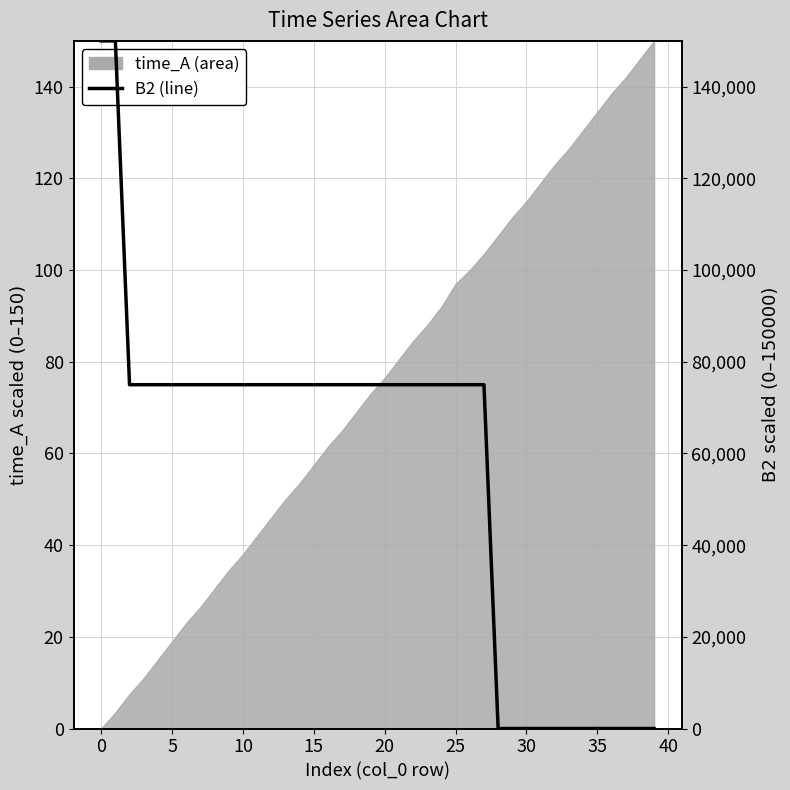

How many data points are less than 74999?

12